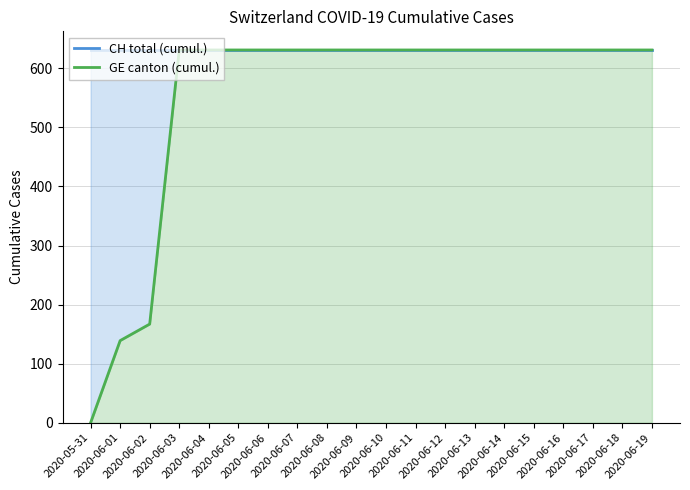

Read the GE canton (cumul.) value at 2020-06-05.

631